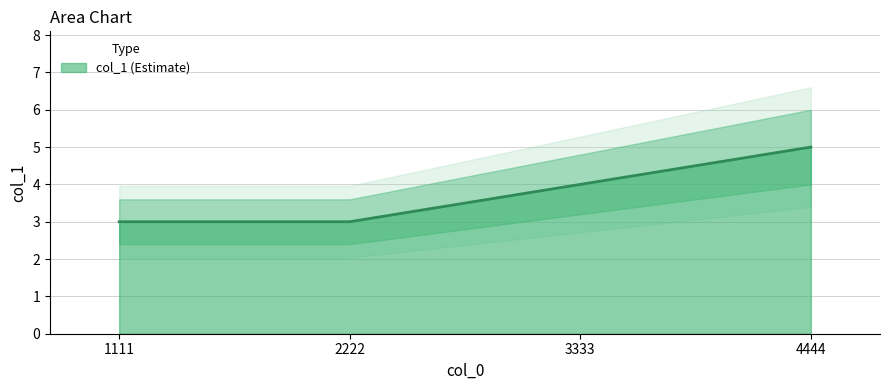

What is the difference between the values at 4444 and 1111?

2